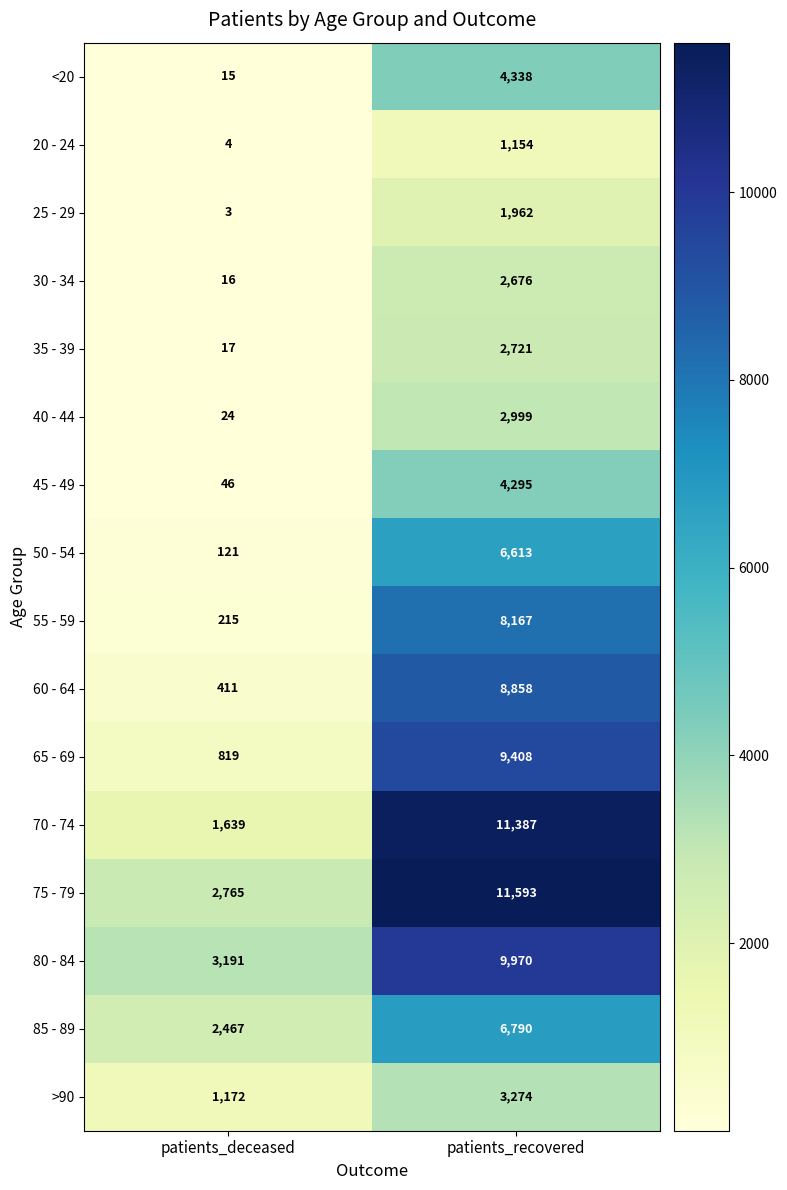

What value does the >90 series have at patients_recovered?

3274